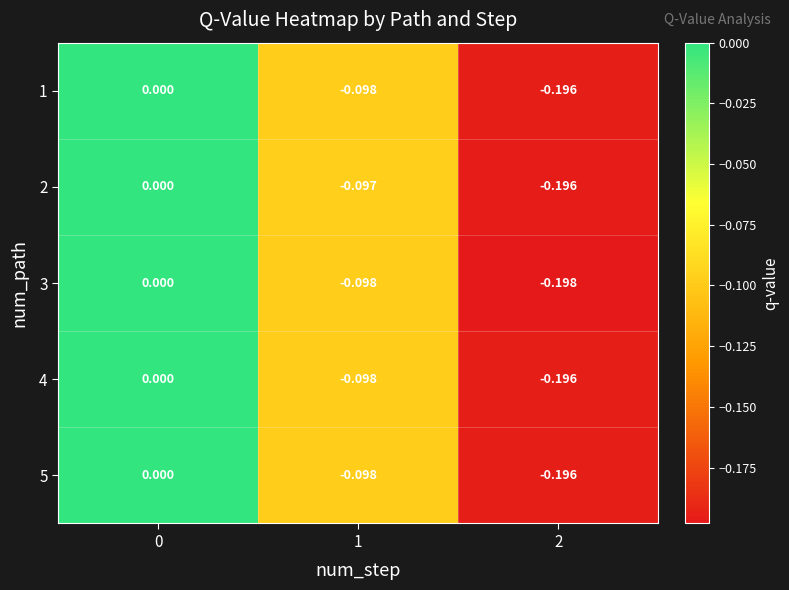

How many data points in 3 are less than 0?

2